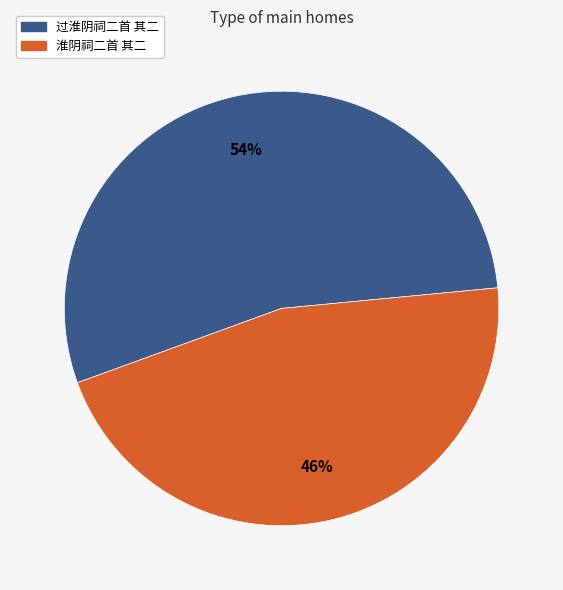

To the nearest percent, what portion does 过淮阴祠二首 其二 represent?

54%